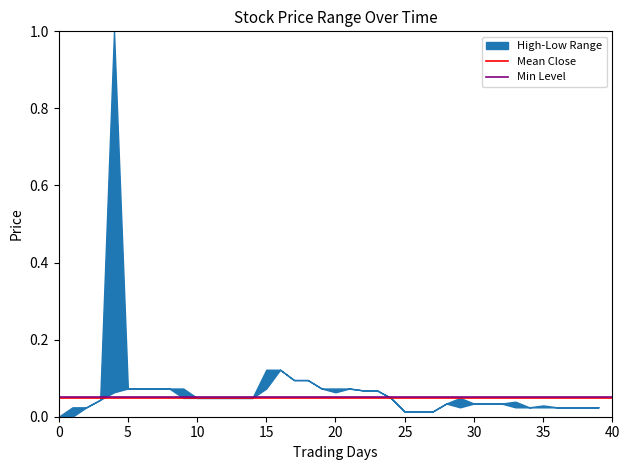

Is the value of Min Level at 0 greater than the value of Mean Close at 0?

Yes